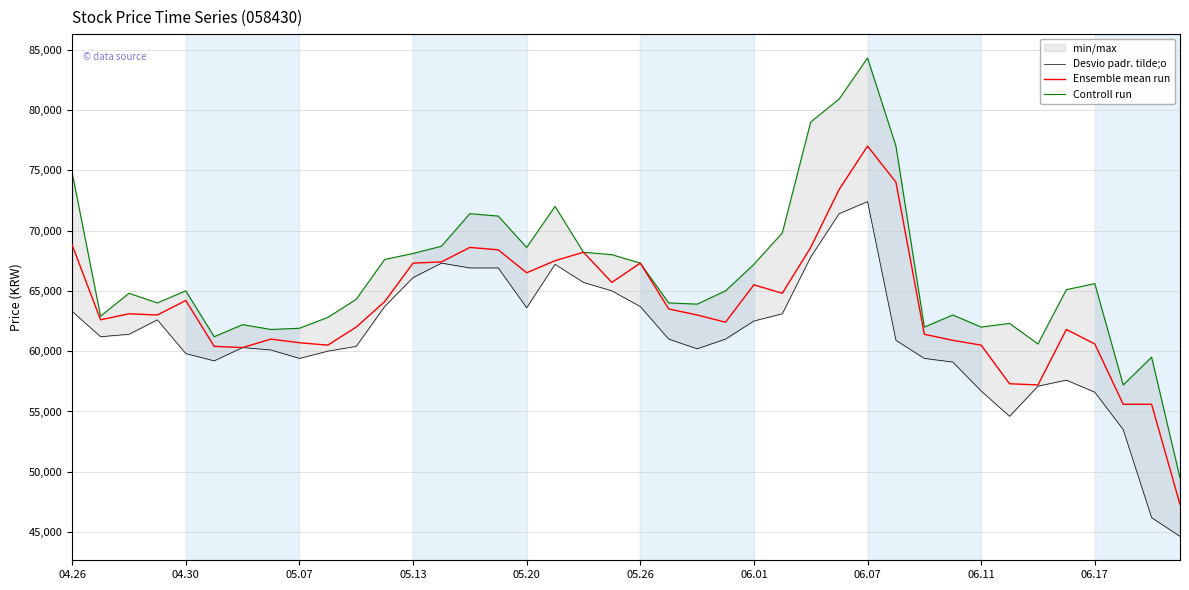

True or false: Ensemble mean run has a value of 86339 at 35.

False